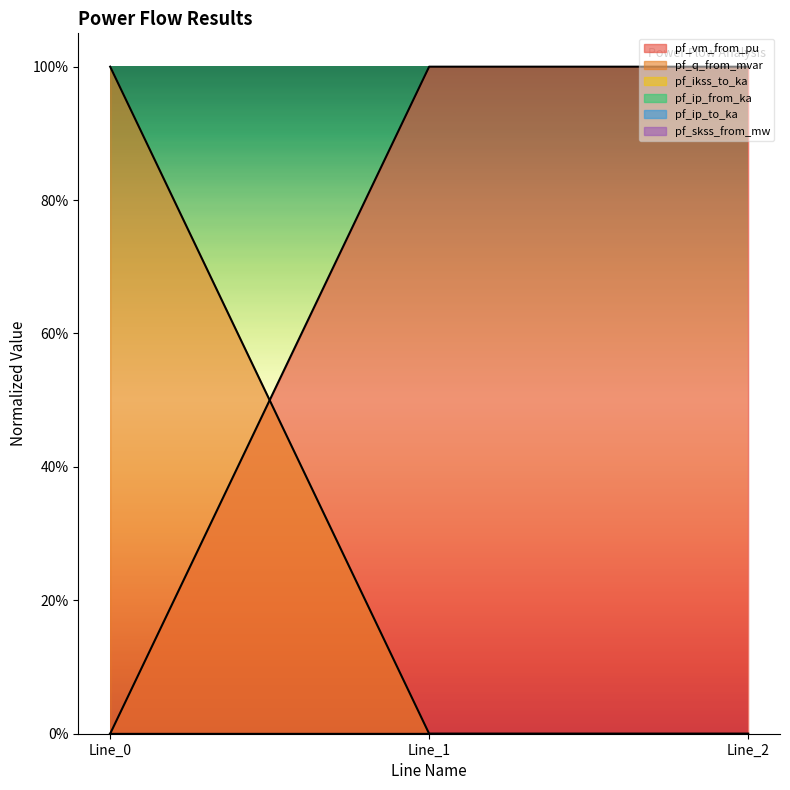

Which has a higher value, Line_0 or Line_2?

Line_2